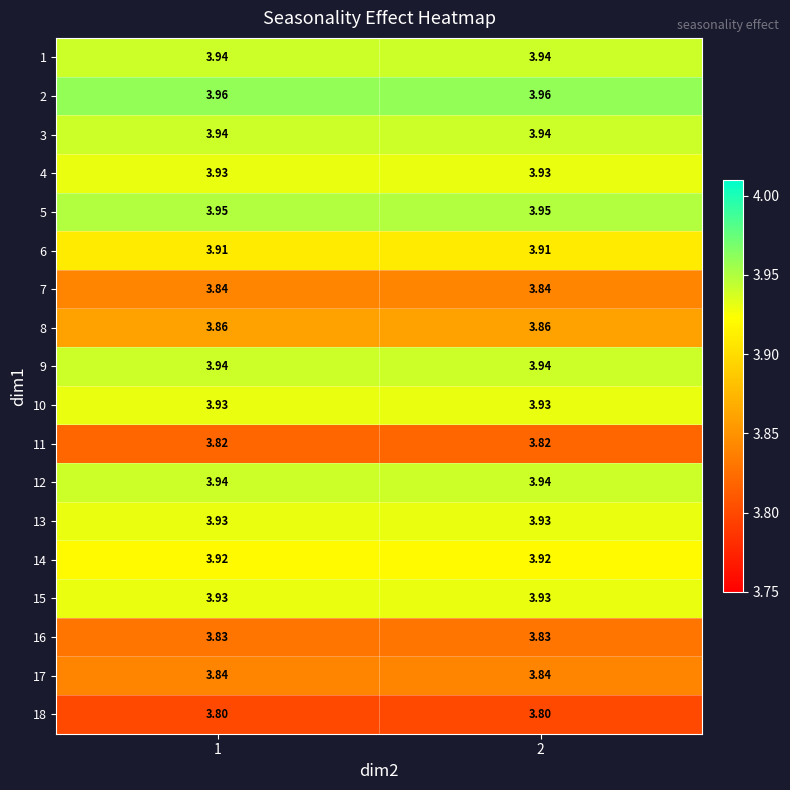

Is the value of 4 at 2 greater than the value of 3 at 2?

No